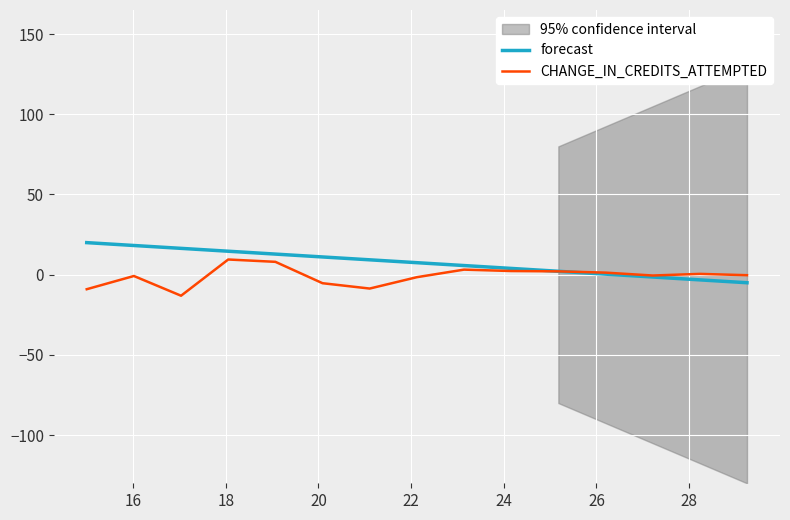

List the series in order of their overall mean, lowest first.

CHANGE_IN_CREDITS_ATTEMPTED, forecast